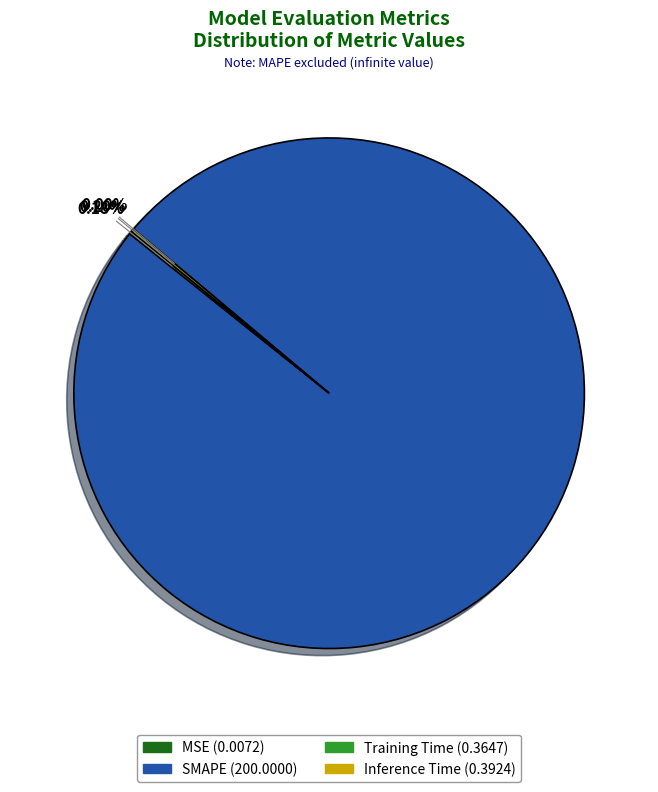

Which slice is the largest?

SMAPE